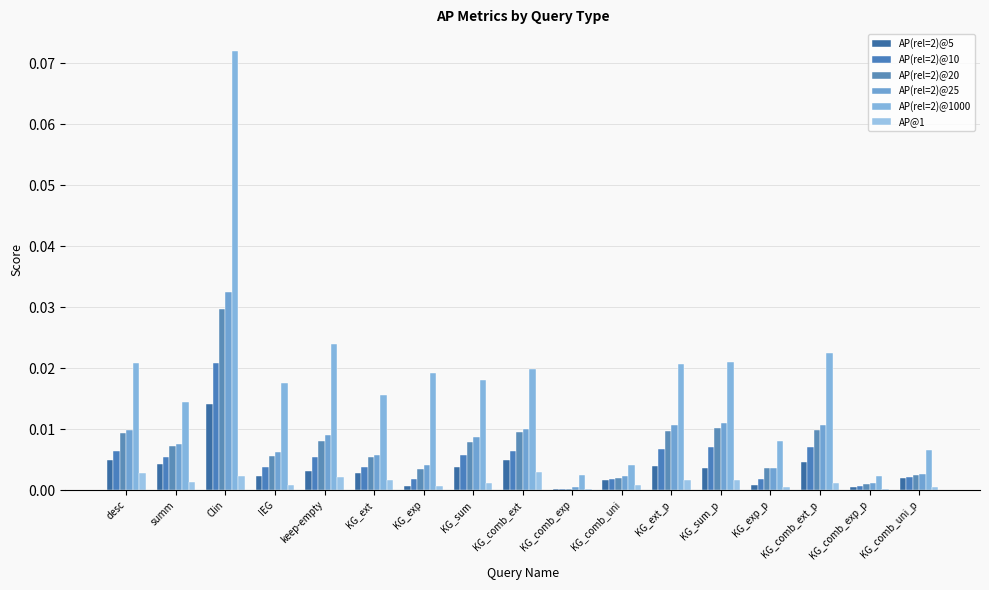

Reading right to left, transcribe all the data shown in this chart.

AP(rel=2)@5: 0.0	0.0	0.0	0.0	0.0	0.0	0.0	0.0	0.0	0.0	0.0	0.0	0.0	0.0	0.0	0.0	0.0
AP(rel=2)@10: 0.0	0.0	0.0	0.0	0.0	0.0	0.0	0.0	0.0	0.0	0.0	0.0	0.0	0.0	0.0	0.0	0.0
AP(rel=2)@20: 0.0	0.0	0.0	0.0	0.0	0.0	0.0	0.0	0.0	0.0	0.0	0.0	0.0	0.0	0.0	0.0	0.0
AP(rel=2)@25: 0.0	0.0	0.0	0.0	0.0	0.0	0.0	0.0	0.0	0.0	0.0	0.0	0.0	0.0	0.0	0.0	0.0
AP(rel=2)@1000: 0.0	0.0	0.0	0.0	0.0	0.0	0.0	0.0	0.0	0.0	0.0	0.0	0.0	0.0	0.1	0.0	0.0
AP@1: 0.0	0.0	0.0	0.0	0.0	0.0	0.0	0.0	0.0	0.0	0.0	0.0	0.0	0.0	0.0	0.0	0.0